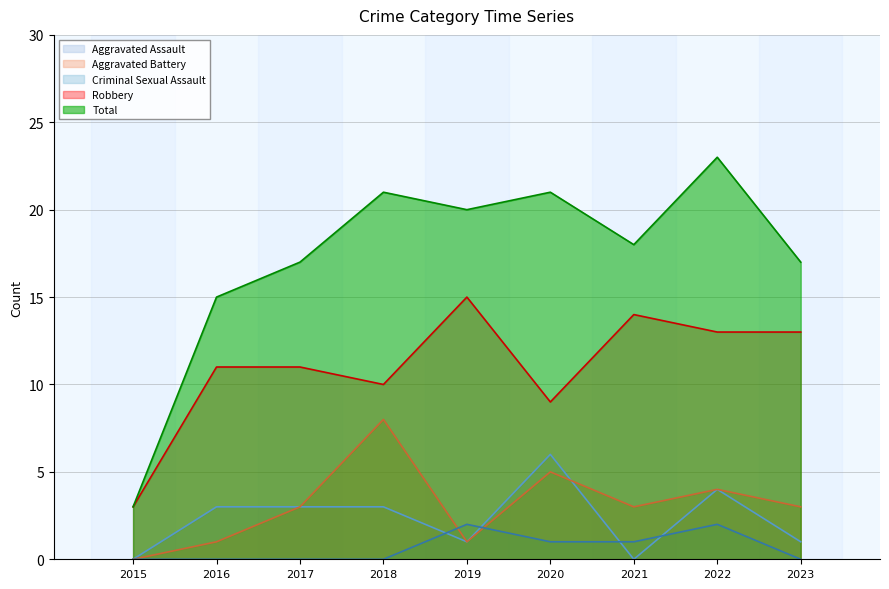

What is the average value of the Criminal Sexual Assault series?

1